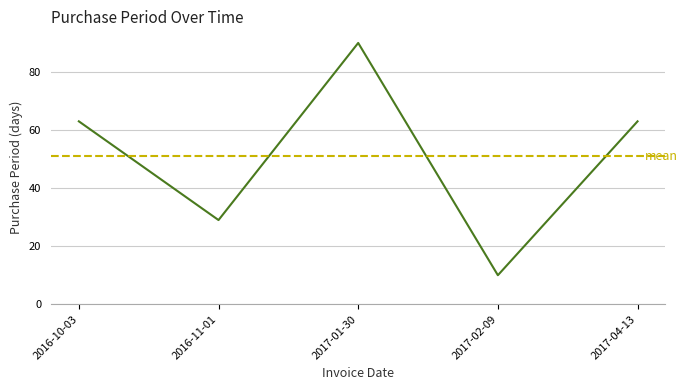

Which category has the lowest value across all series?

2017-02-09